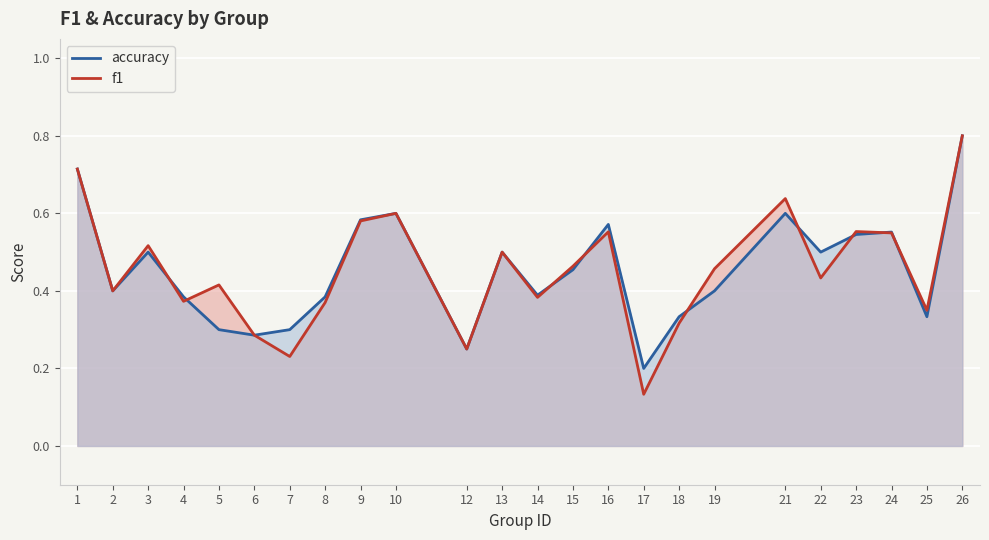

At which label does accuracy reach its peak?

26